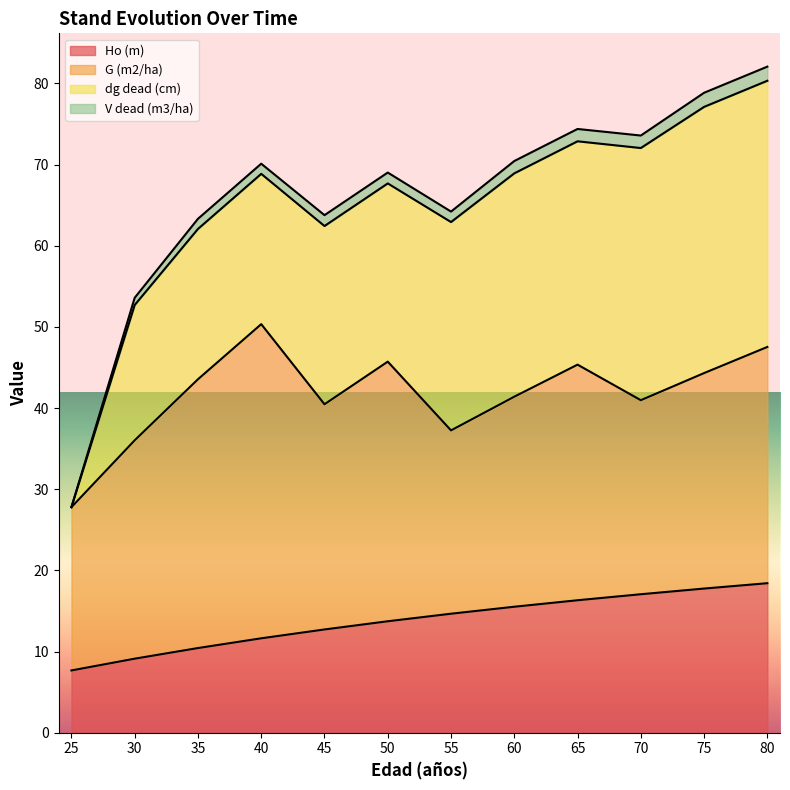

True or false: Ho (m) and V dead (m3/ha) cross at least once.

False